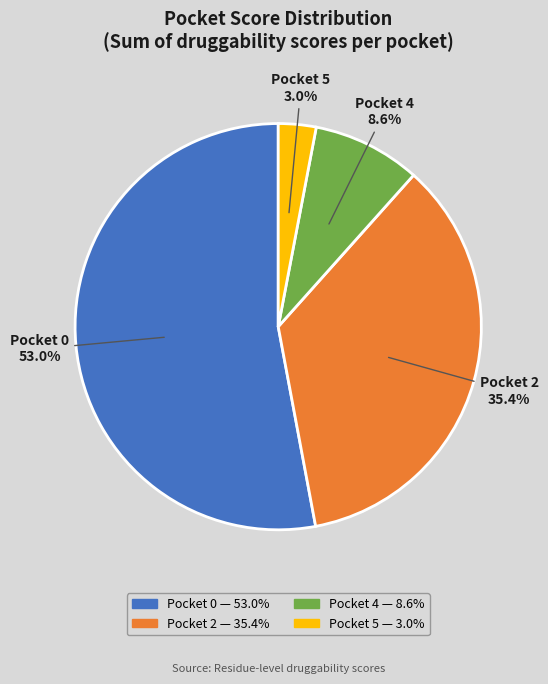

Is there a majority slice in this chart?

Yes